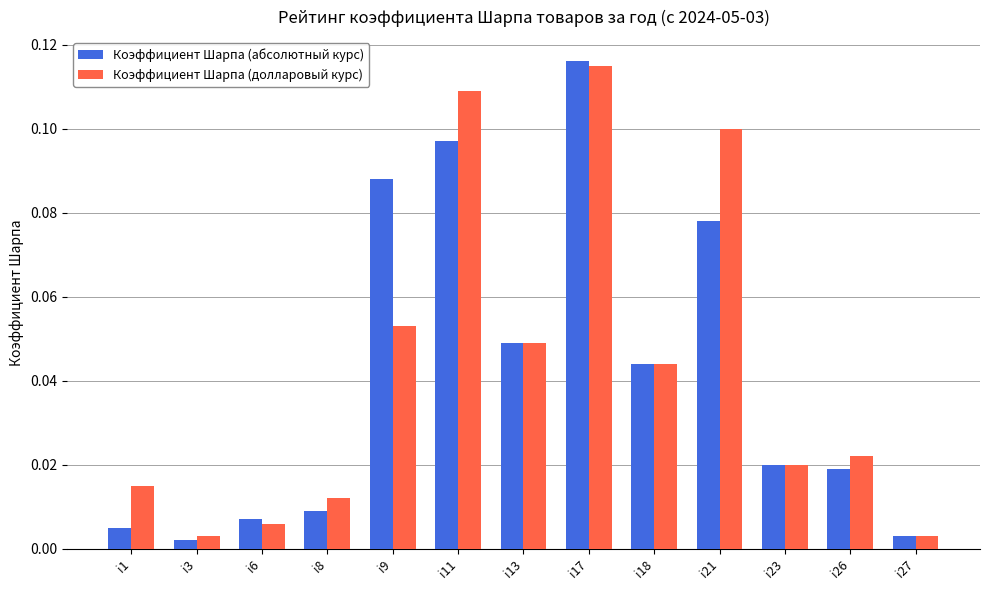

At i21, list the series in order from smallest to largest.

Коэффициент Шарпа (абсолютный курс), Коэффициент Шарпа (долларовый курс)